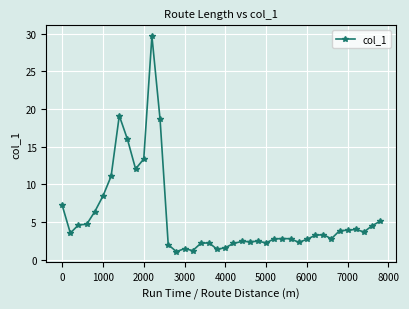

What is the maximum value shown in the chart?

29.7